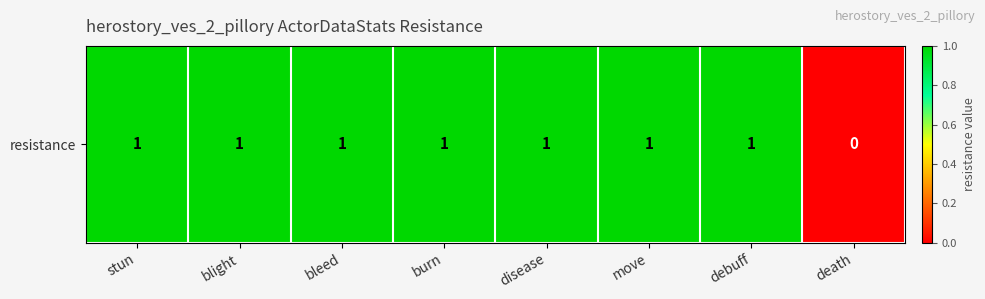

The chart shows a value of 1 at burn. True or false?

True